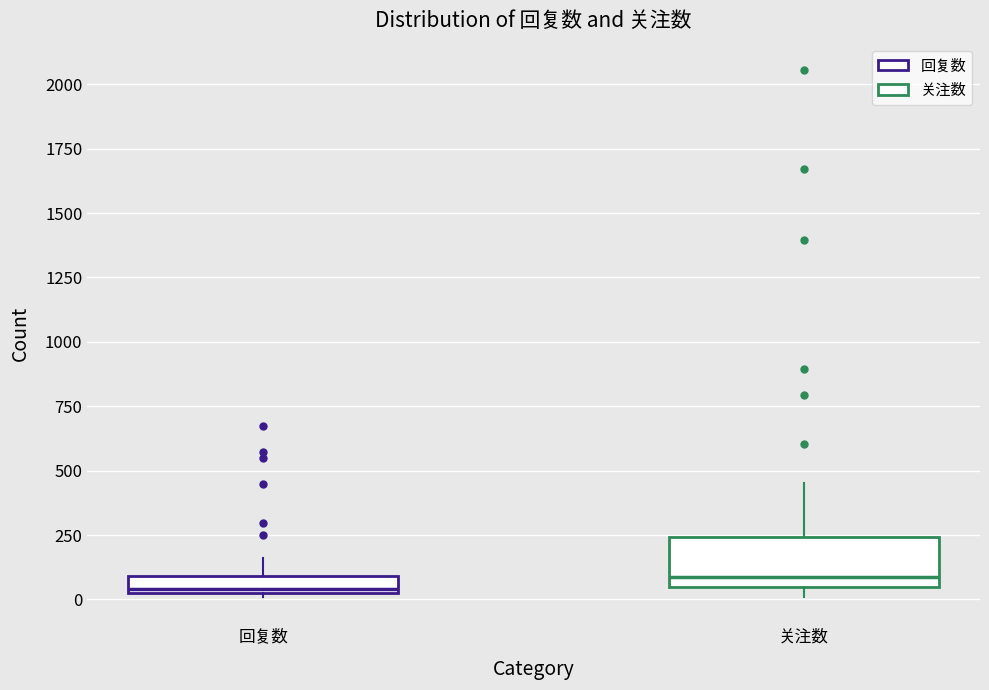

Comparing the boxes themselves (not the whiskers), which one is the tallest?

关注数